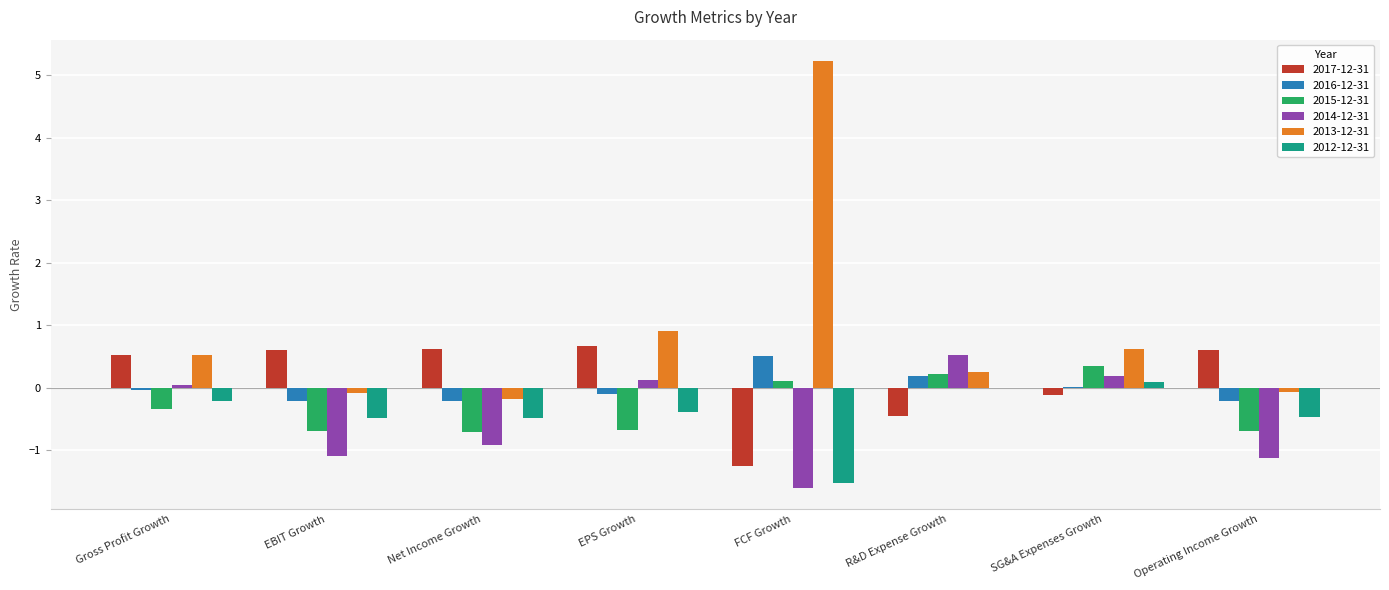

Is the value of 2014-12-31 at Gross Profit Growth greater than the value of 2017-12-31 at Net Income Growth?

No